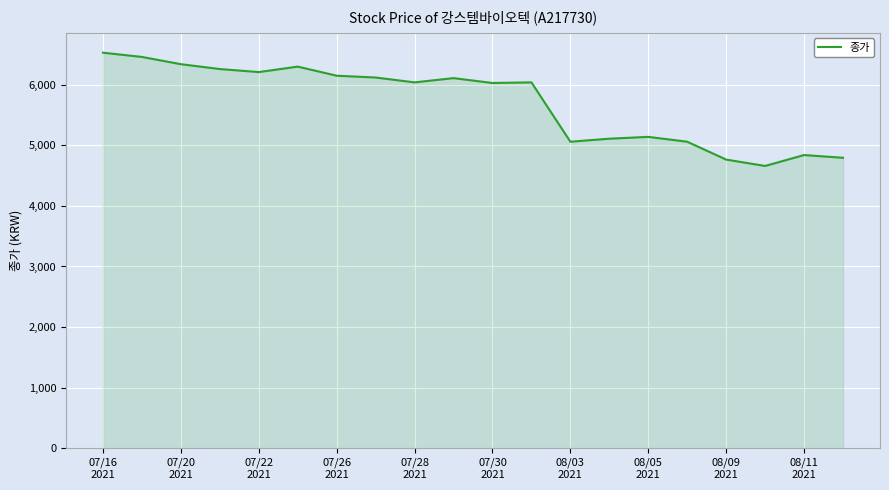

What is the smallest value displayed?

4660